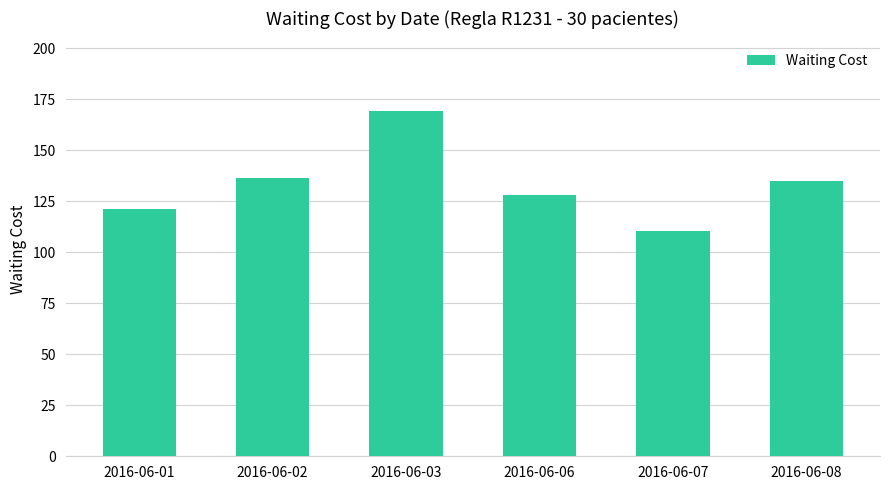

The chart shows a value of 169.5 at 2016-06-03. True or false?

True